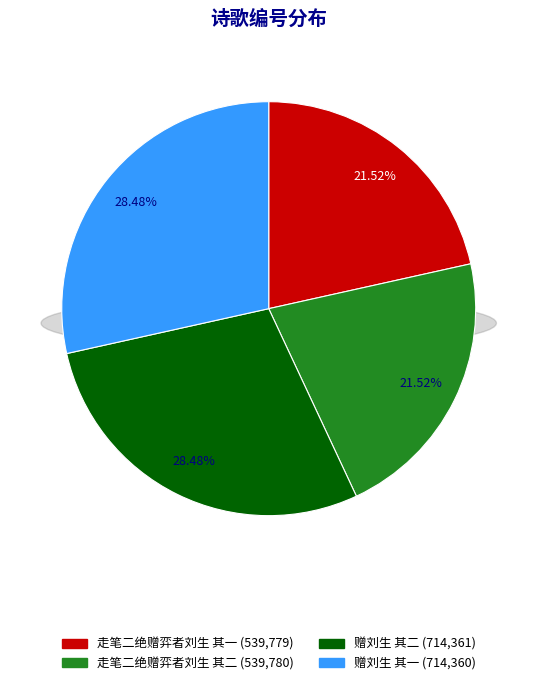

To the nearest percent, what is the combined percentage of 走笔二绝赠弈者刘生 其二 and 赠刘生 其二?

50%